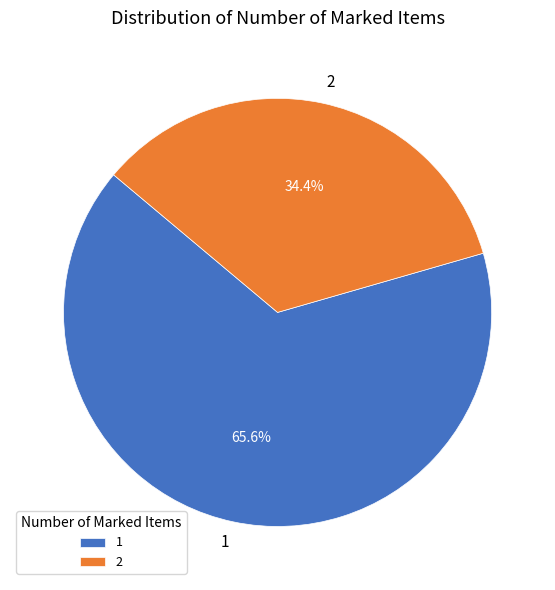

What is the smallest slice in the pie chart?

2